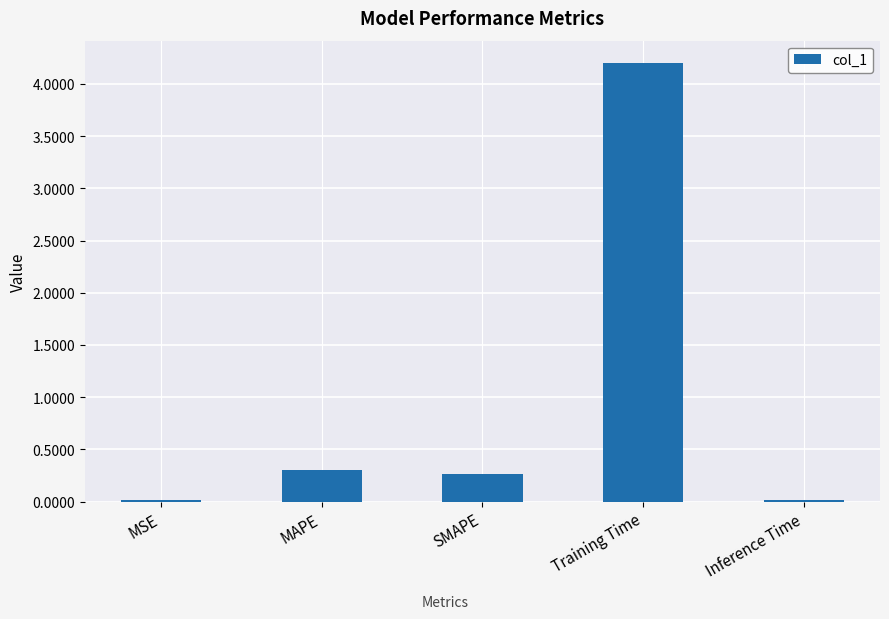

What is the average value?

1.0